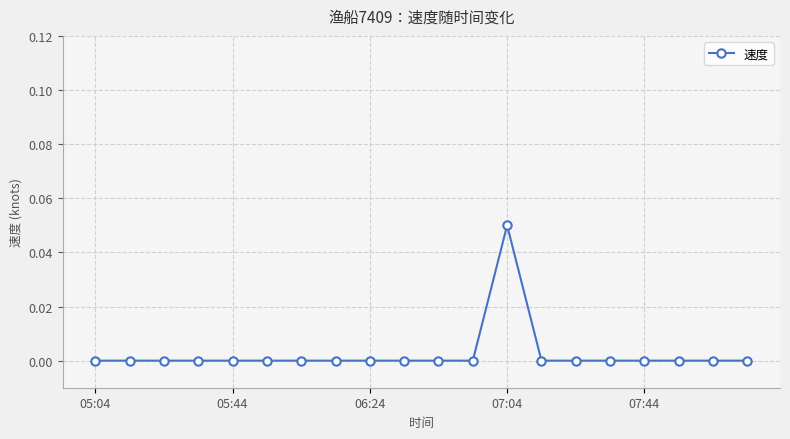

True or false: there are more than 0 points higher than both neighbors.

True